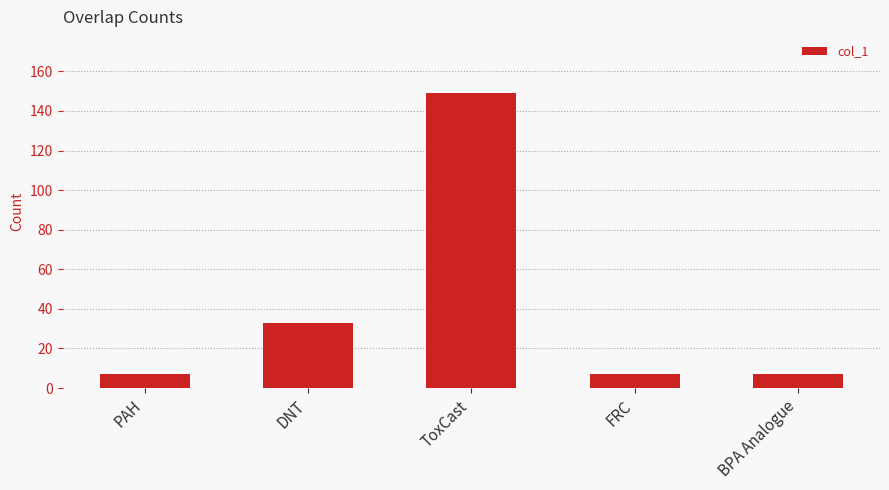

At which category does the chart reach its peak across all series?

ToxCast